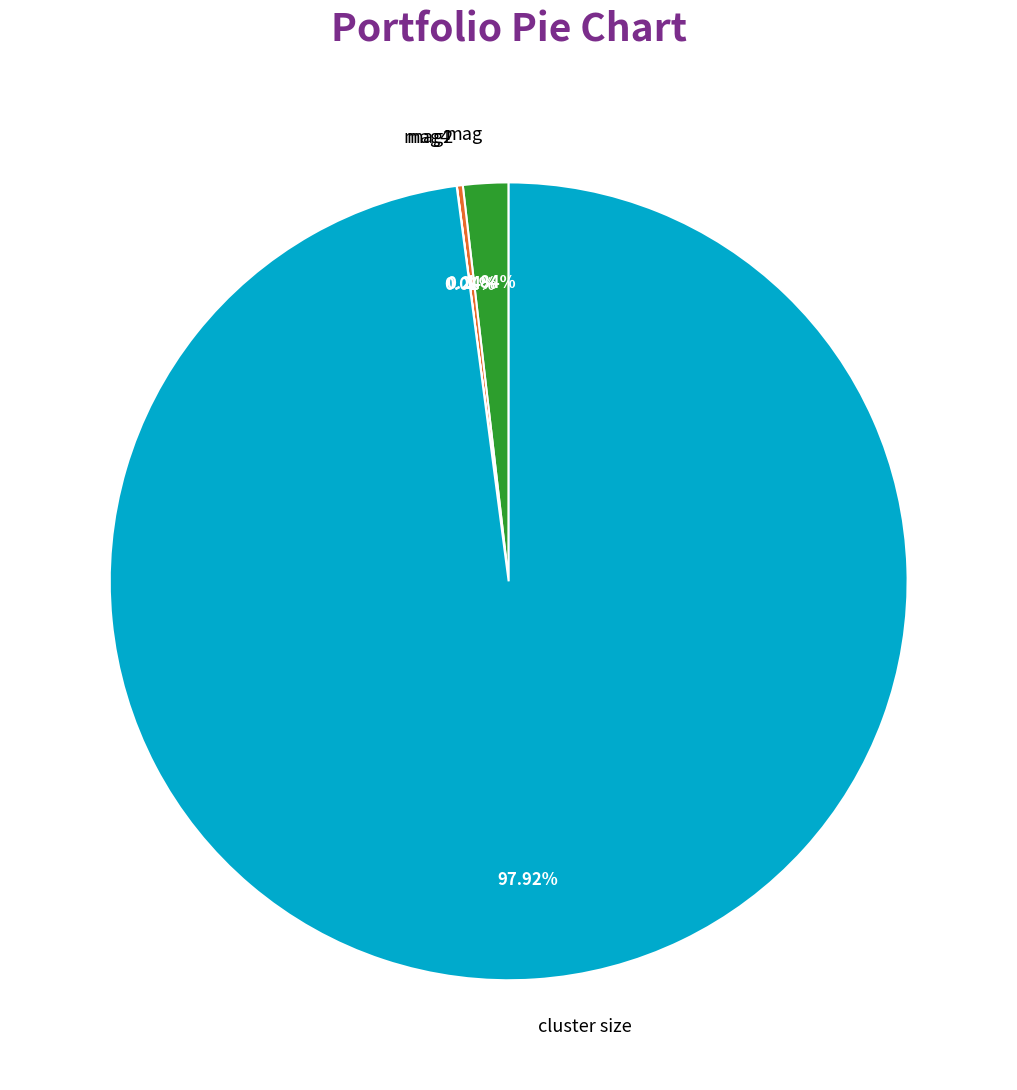

Does any single category account for the majority?

Yes